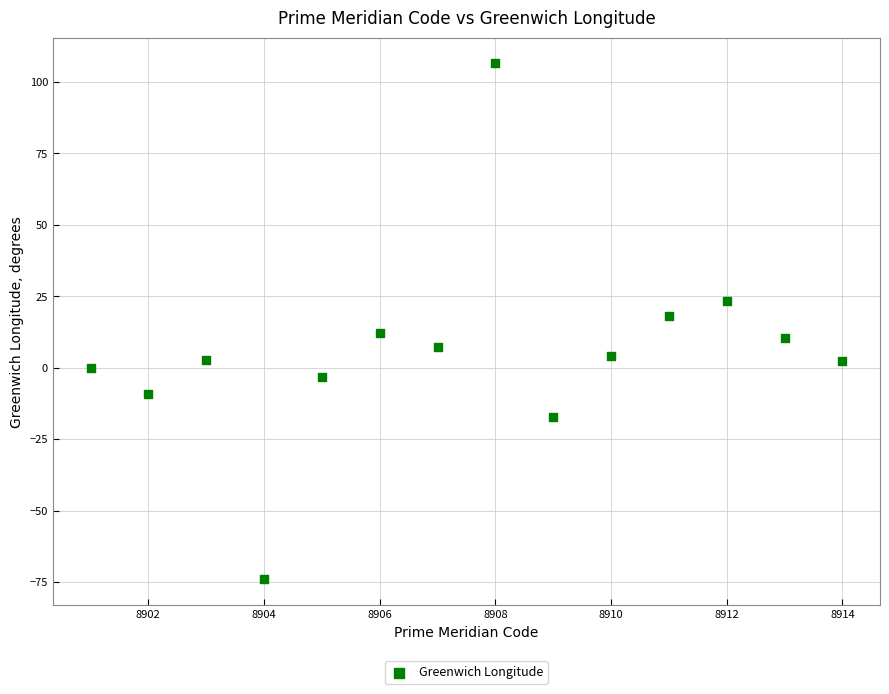

What is the range of Y values (max minus min)?

180.5